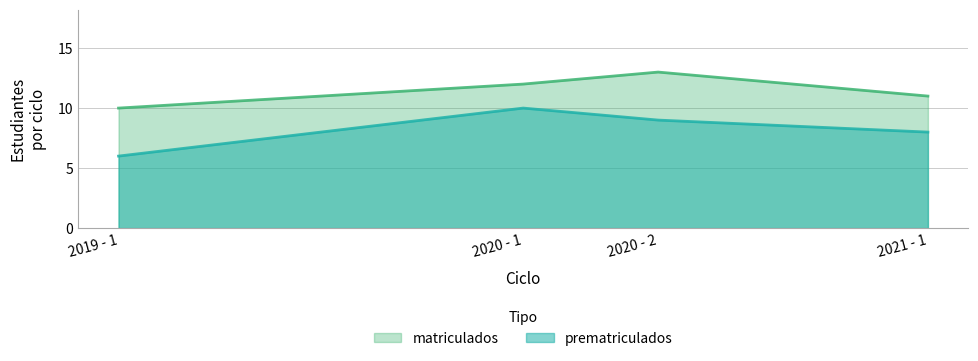

True or false: prematriculados and matriculados cross at least once.

False